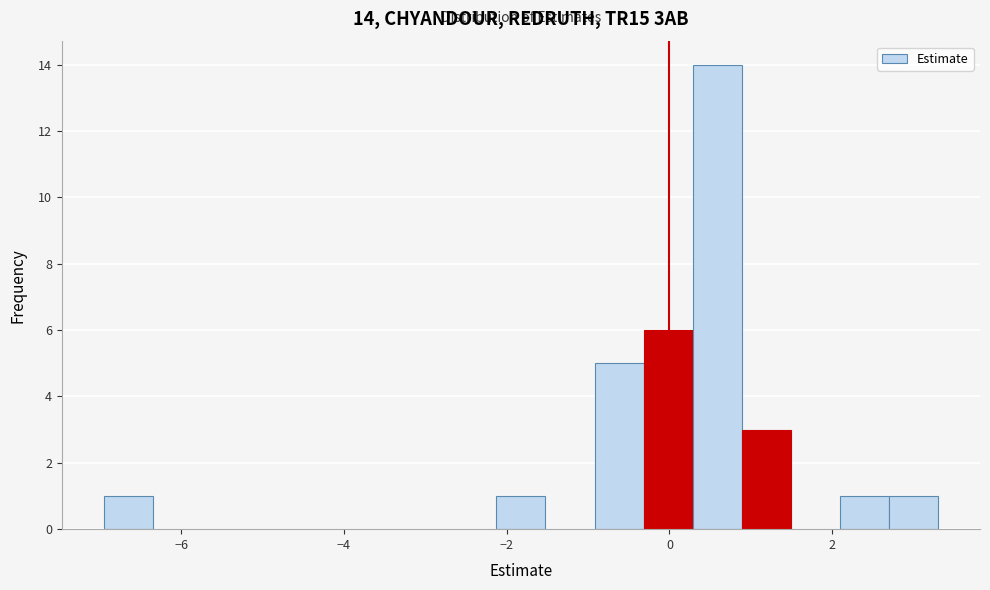

Around what value on the x-axis is the tallest bar? Give the approximate position of its centre, as read against the axis.

0.6